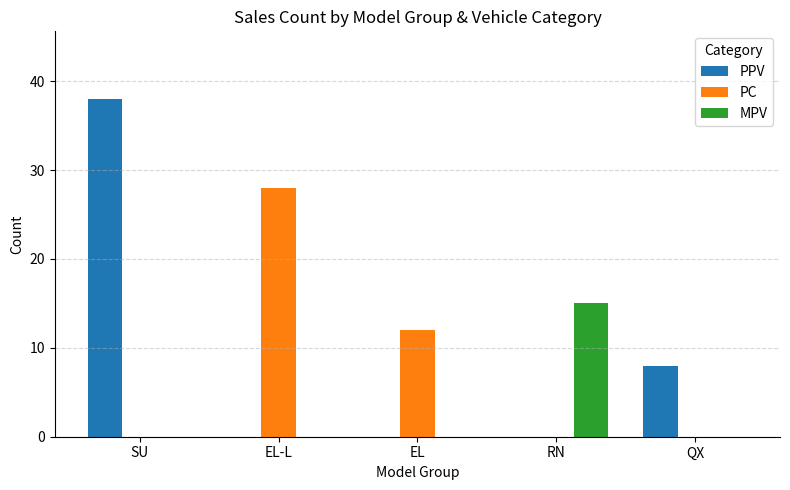

Are the bars horizontal?

No